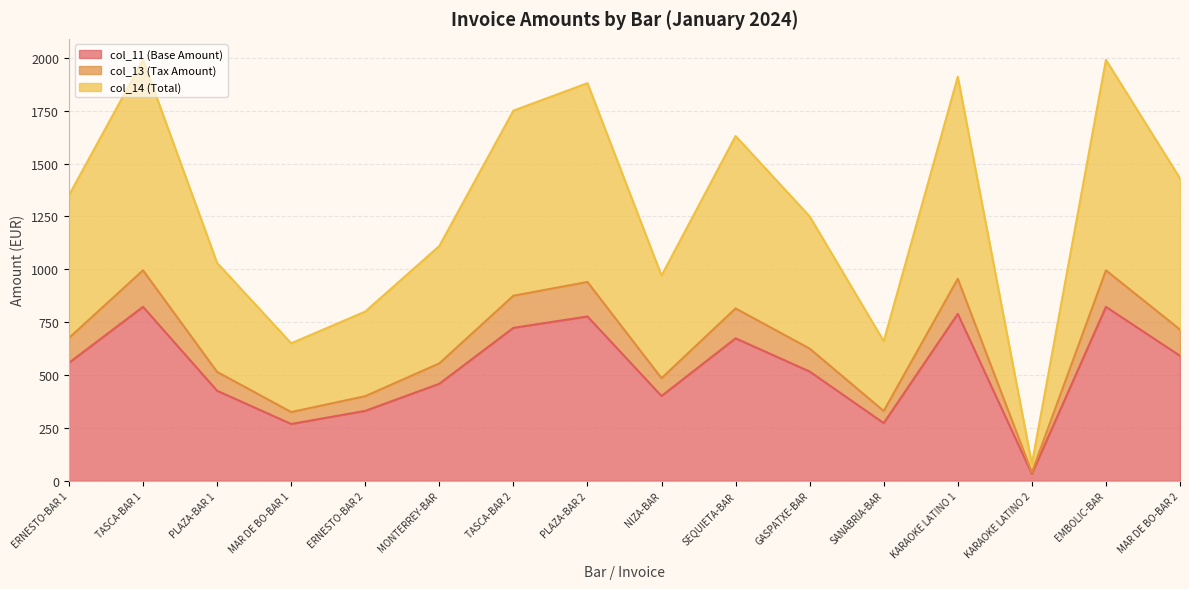

True or false: col_13 (Tax Amount) and col_11 (Base Amount) intersect in this chart.

False